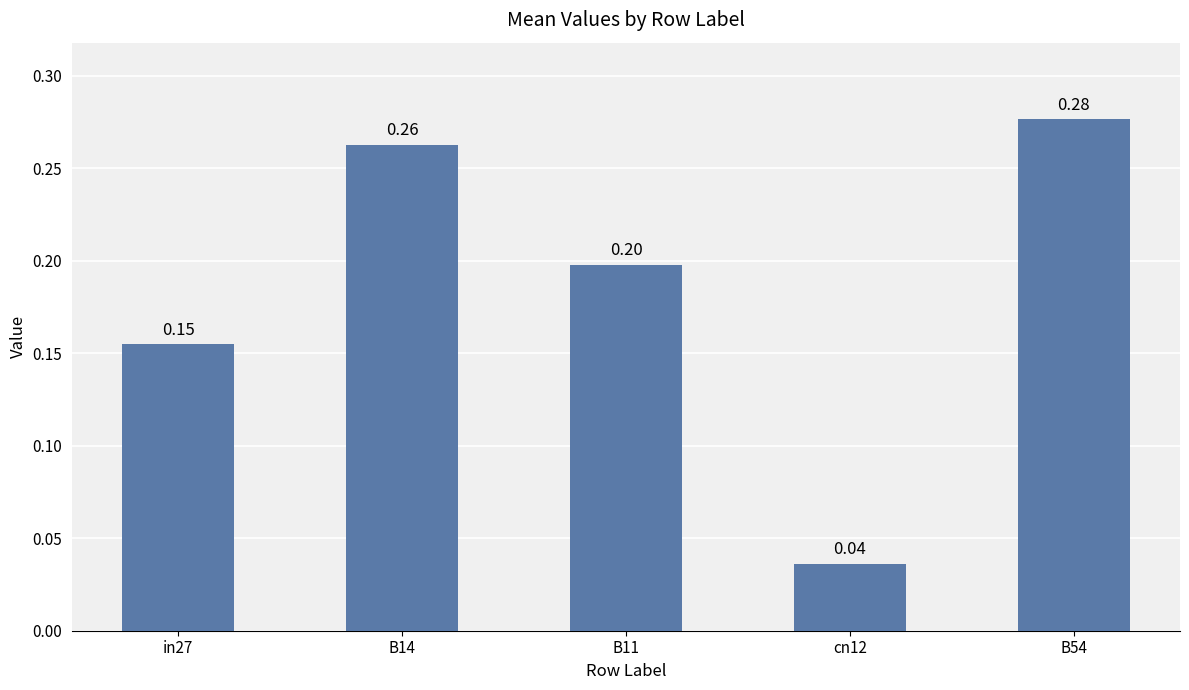

How many bars are there in total?

5